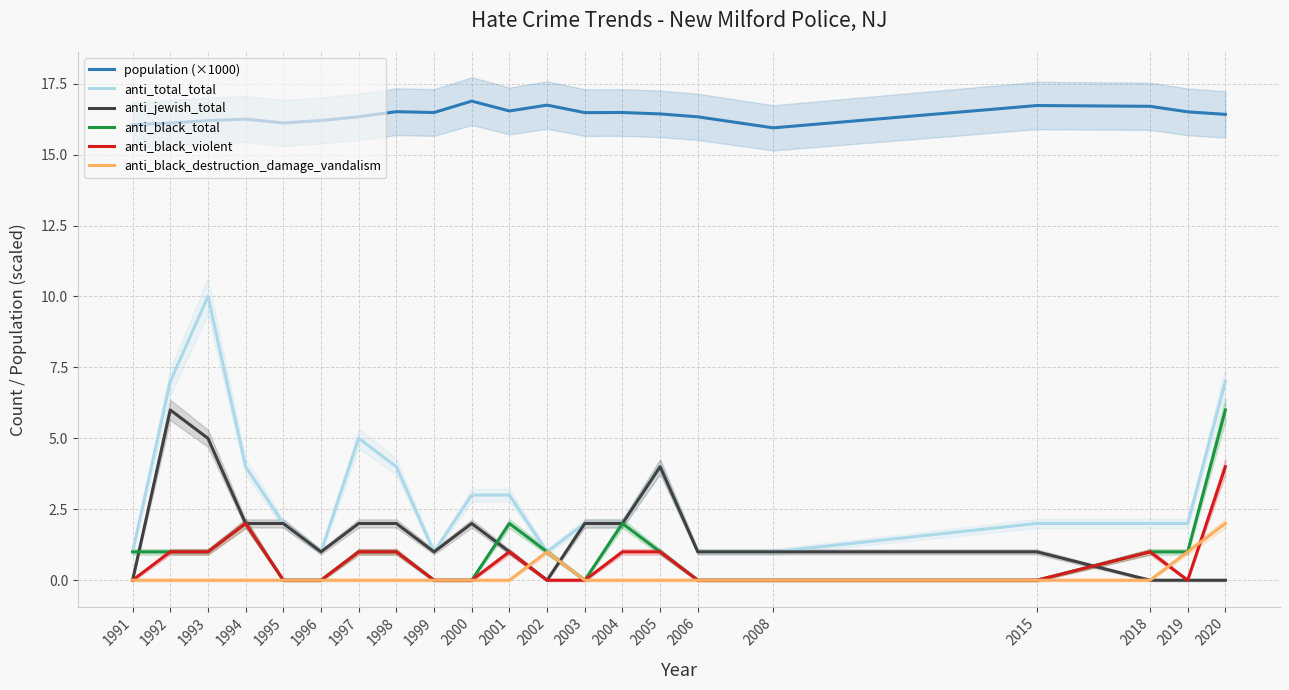

What are all the series names shown in the legend?

population (×1000), anti_total_total, anti_jewish_total, anti_black_total, anti_black_violent, anti_black_destruction_damage_vandalism